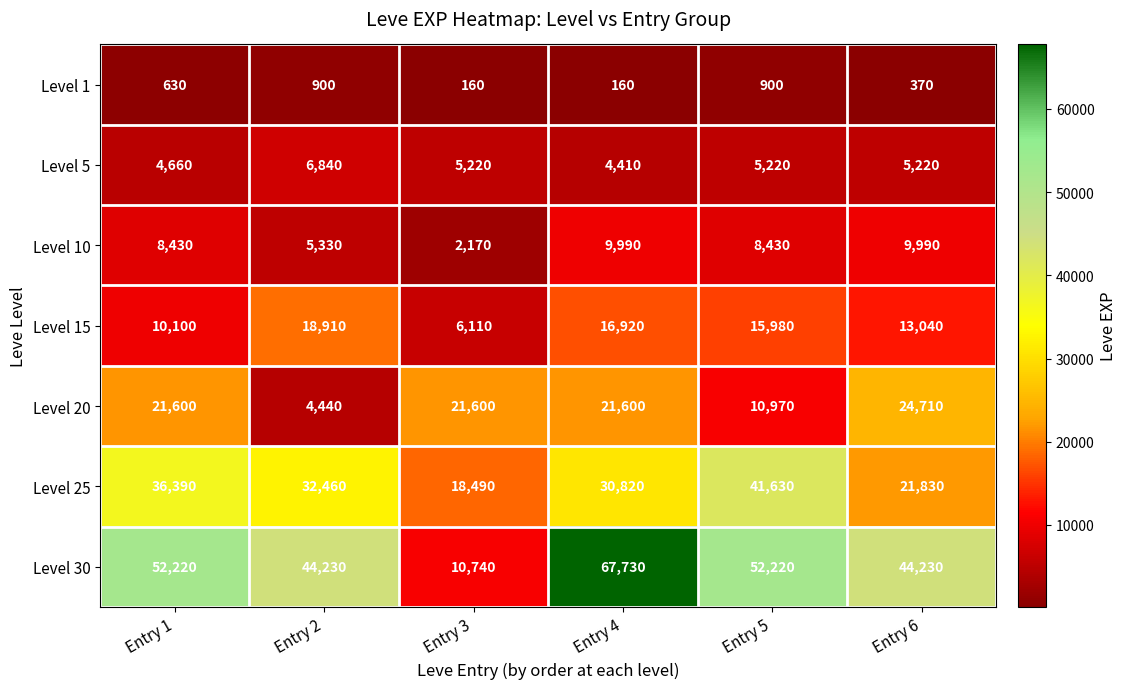

Where is Level 1 nearest to the value 530?

Entry 1